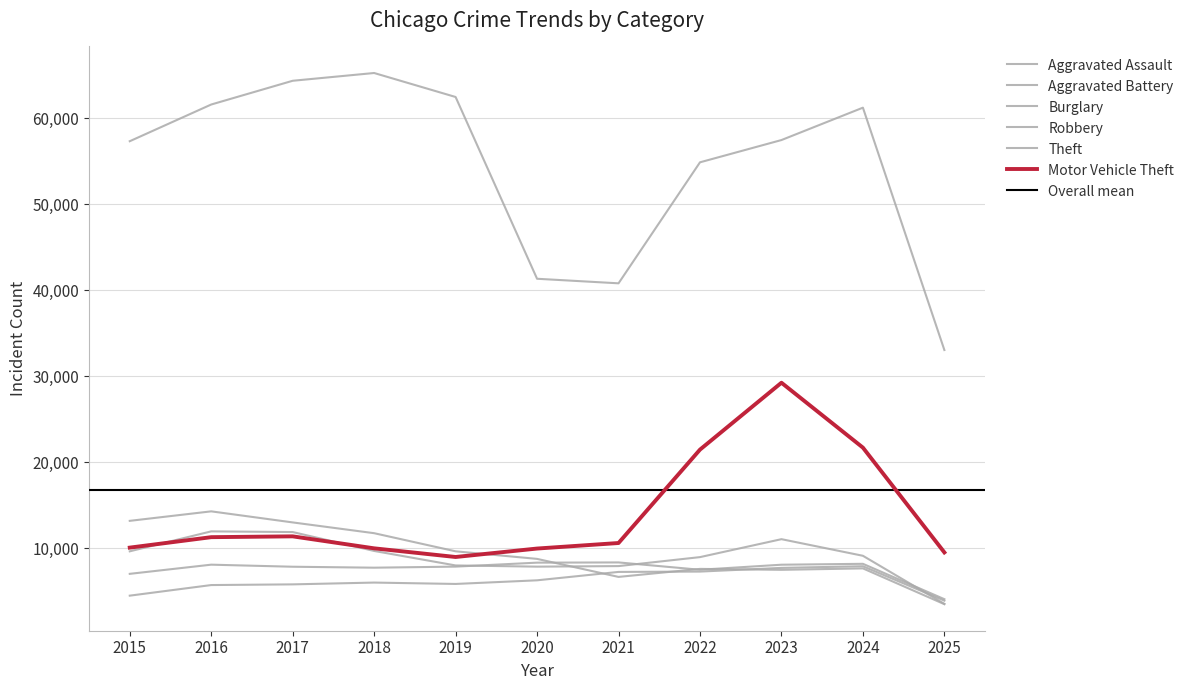

How many intersections are there between Aggravated Battery and Burglary?

3